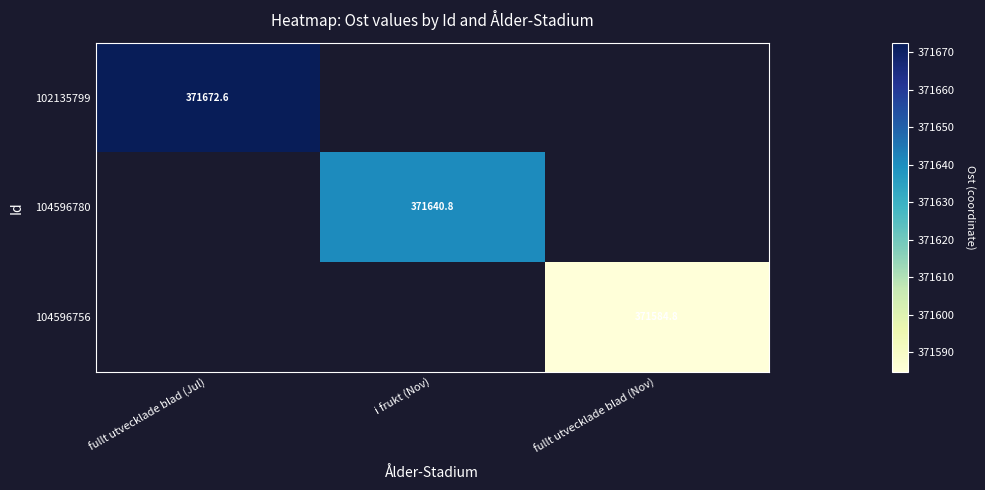

List the labels in order of 104596756 value, largest first.

fullt utvecklade blad (Jul), i frukt (Nov), fullt utvecklade blad (Nov)